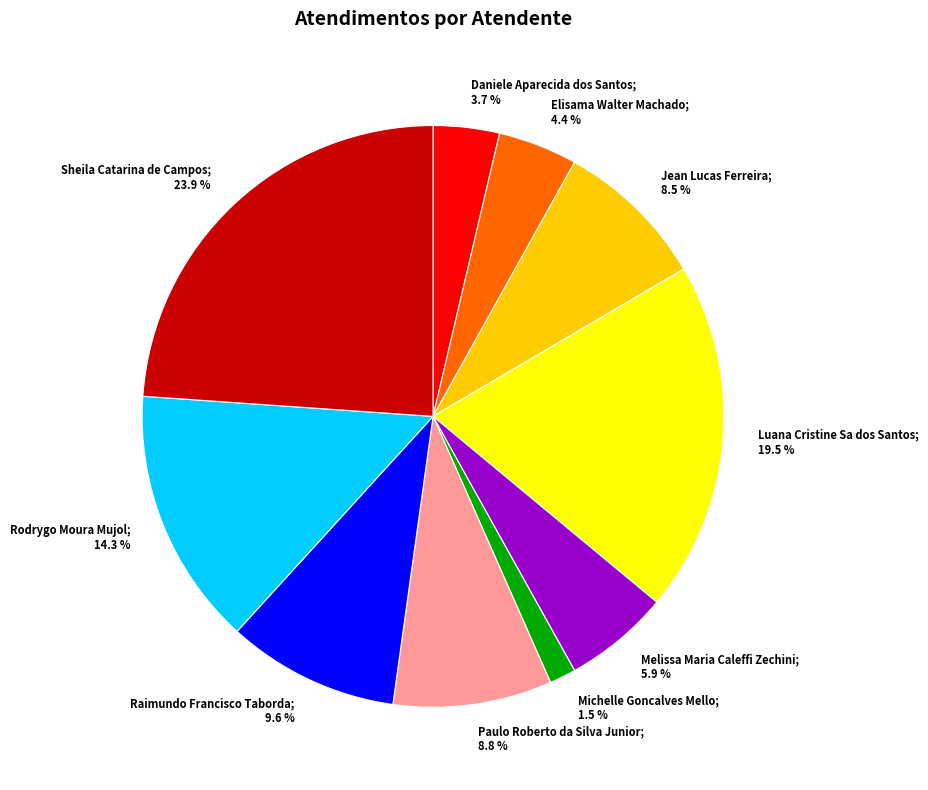

Does any single category account for the majority?

No